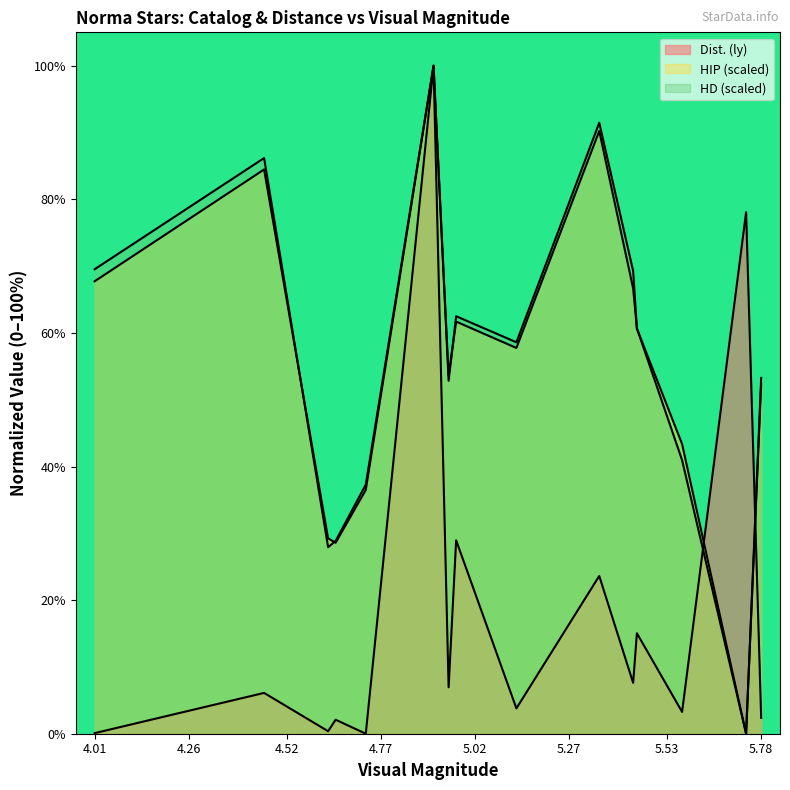

The value of HD (scaled) at 4.01 is 34.4. True or false?

False